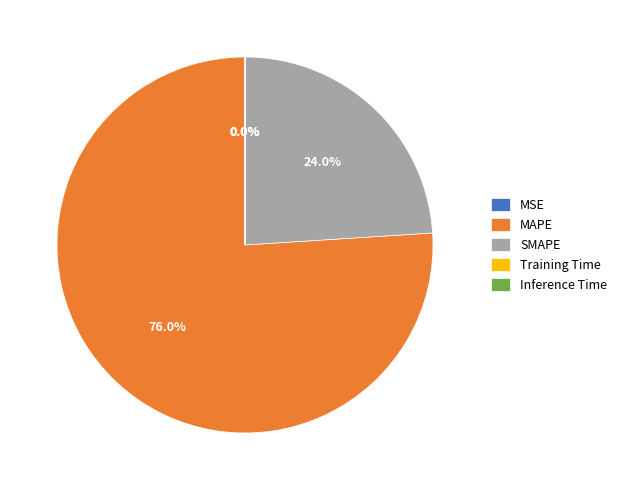

Which slice is the largest?

MAPE